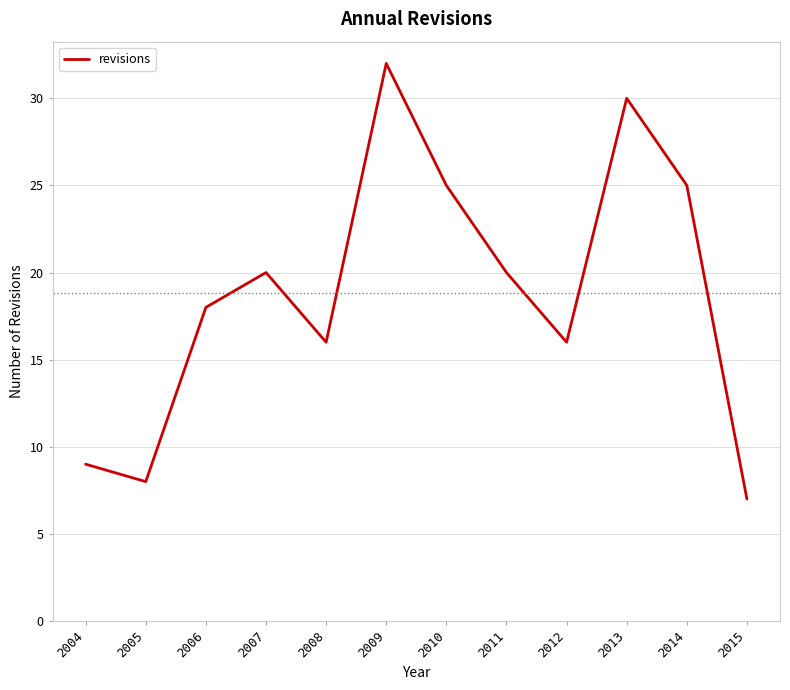

What is the change in value from 2011 to 2013?

+10